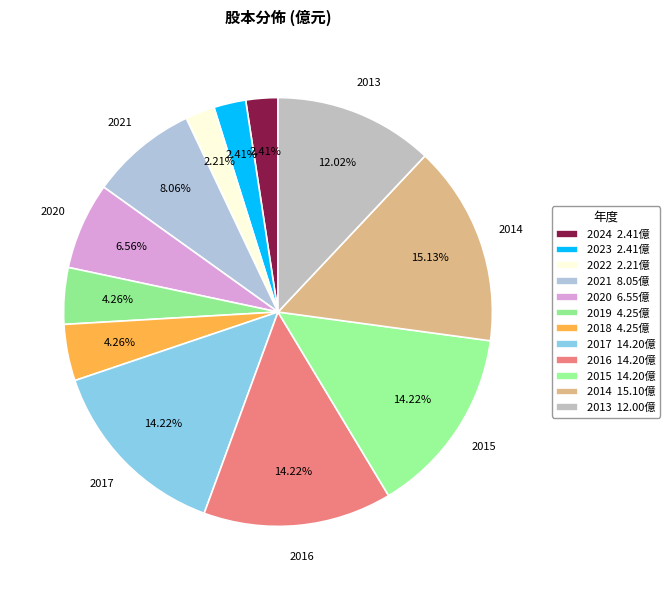

True or false: 2024 accounts for 2% of the total.

True